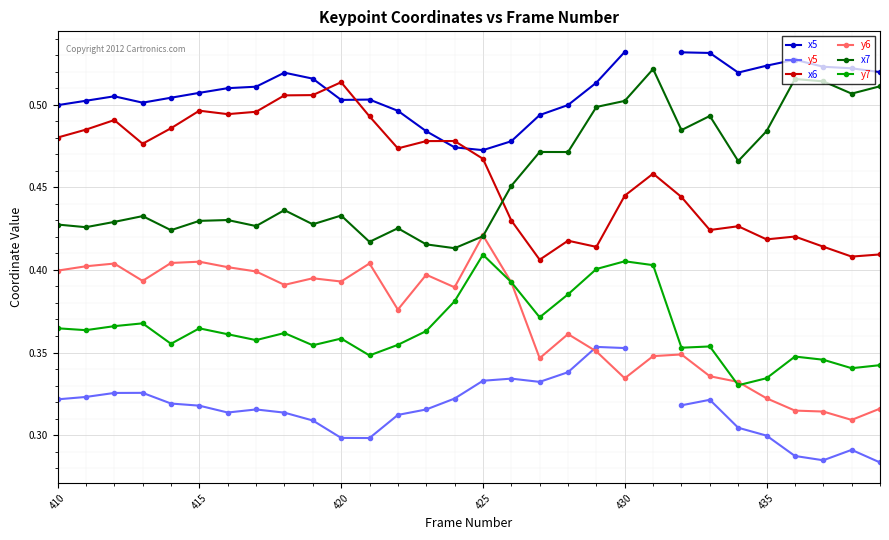

How many lines are shown in the chart?

6